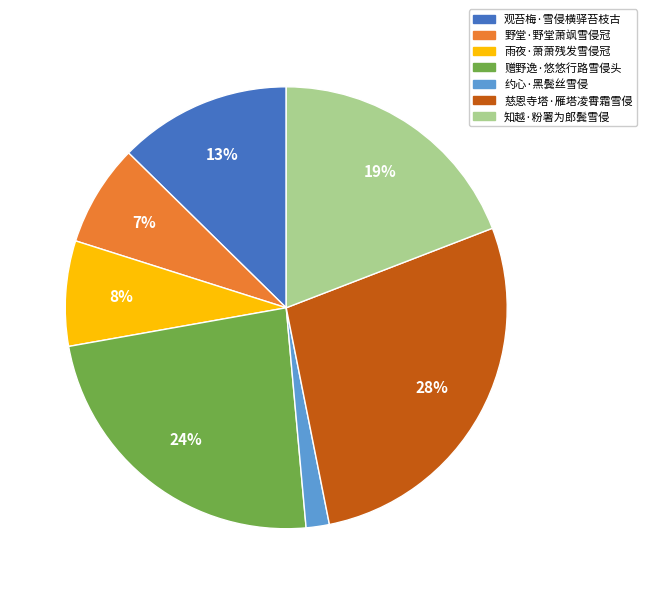

What is the ratio of the value at 雨夜·萧萧残发雪侵冠 to the value at 赠野逸·悠悠行路雪侵头?

0.3